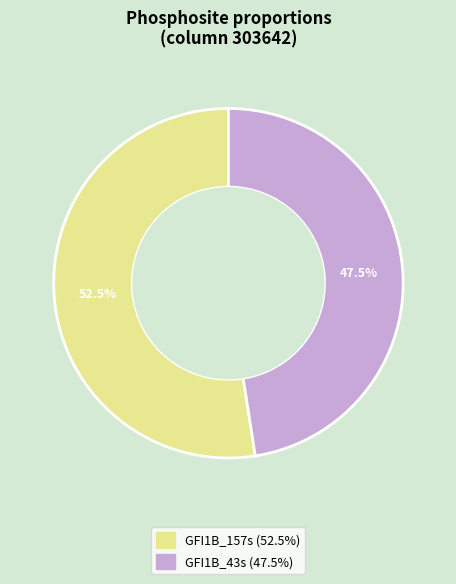

Which slice is the largest?

GFI1B_157s